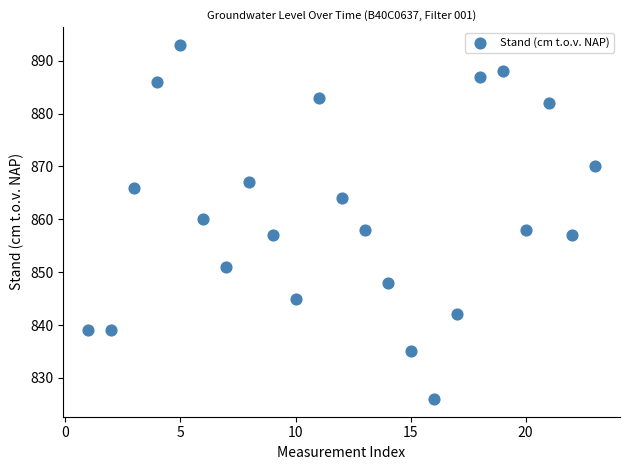

What is the range of Y values (max minus min)?

67